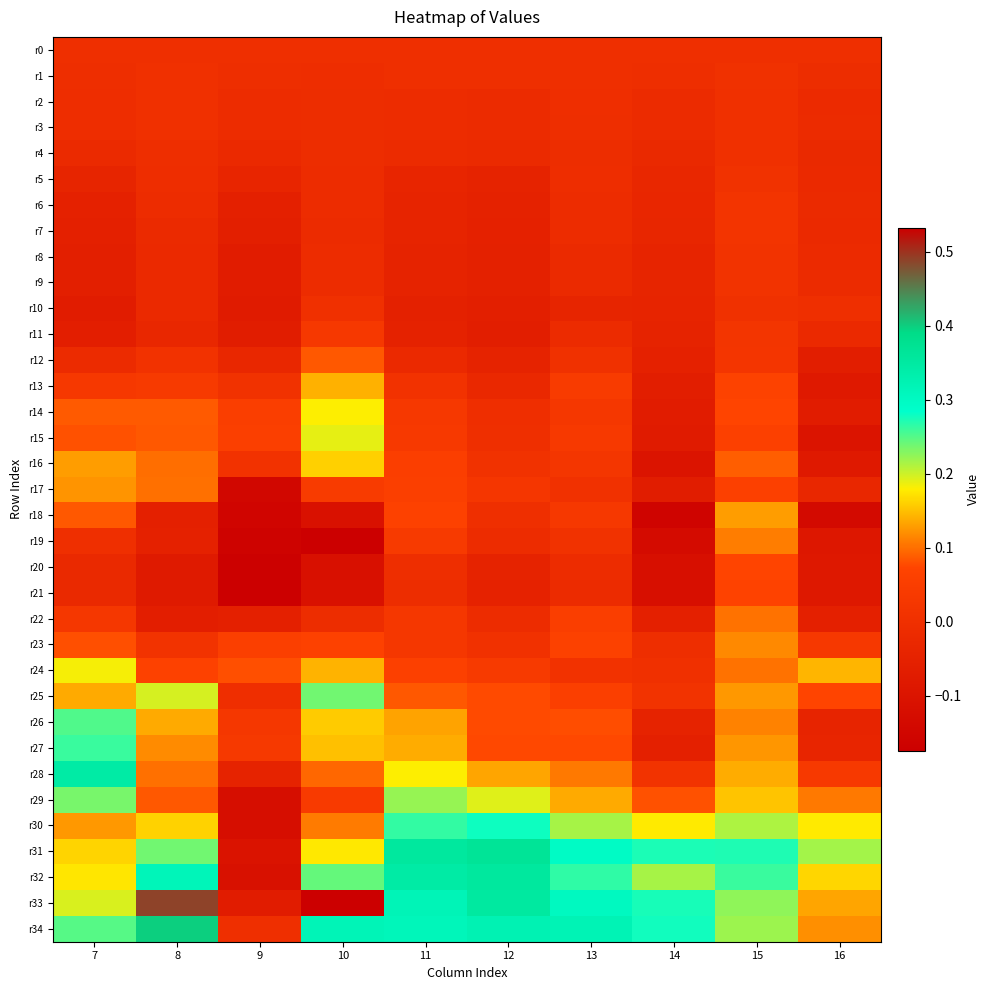

Which series has the largest range (max minus min)?

r33